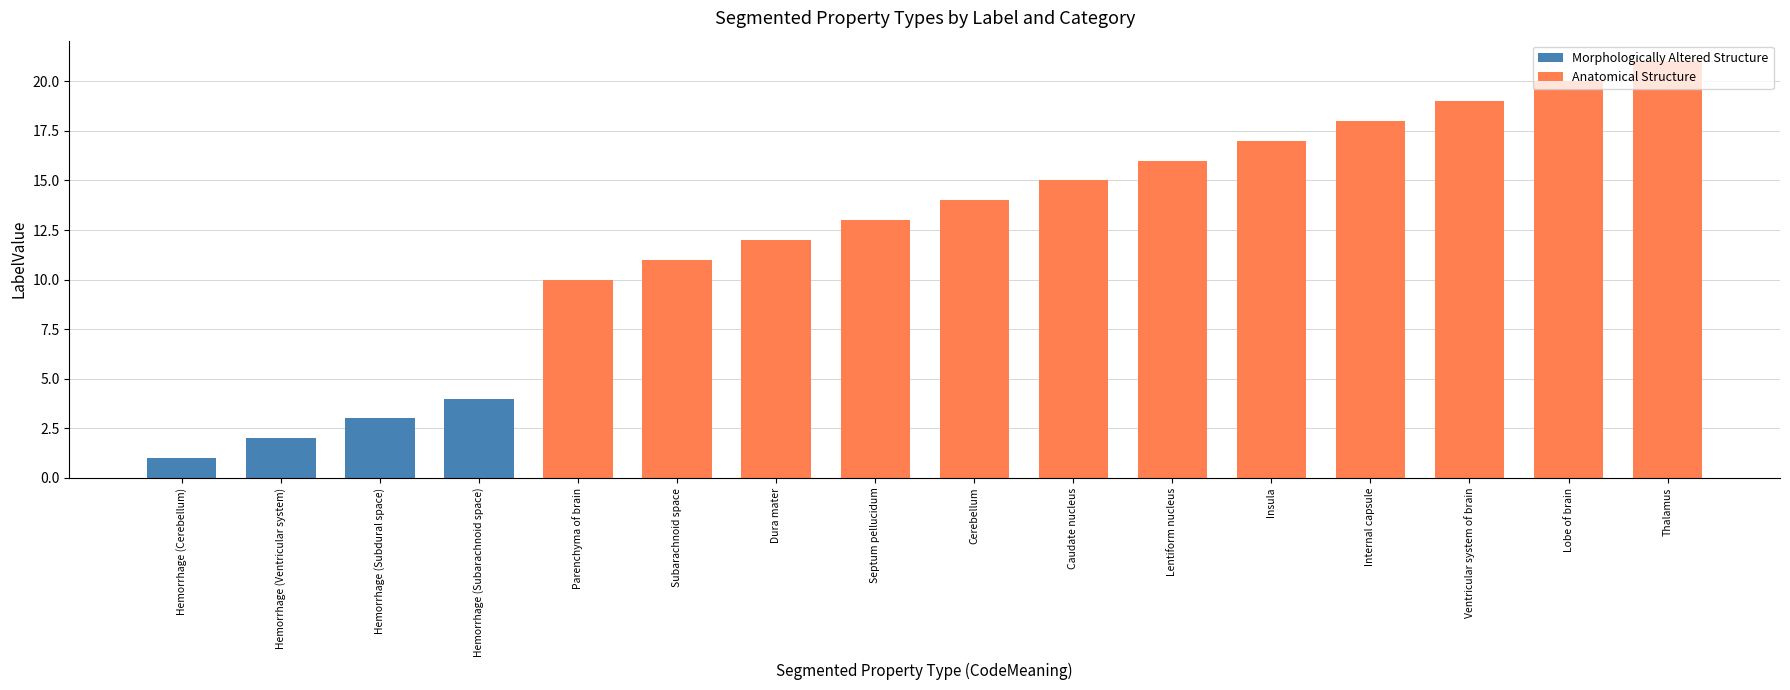

Reading left to right, extract all data points from this chart.

Morphologically Altered Structure: Hemorrhage (Cerebellum)=1	Hemorrhage (Ventricular system)=2	Hemorrhage (Subdural space)=3	Hemorrhage (Subarachnoid space)=4	Parenchyma of brain=0	Subarachnoid space=0	Dura mater=0	Septum pellucidum=0	Cerebellum=0	Caudate nucleus=0	Lentiform nucleus=0	Insula=0	Internal capsule=0	Ventricular system of brain=0	Lobe of brain=0	Thalamus=0
Anatomical Structure: Hemorrhage (Cerebellum)=0	Hemorrhage (Ventricular system)=0	Hemorrhage (Subdural space)=0	Hemorrhage (Subarachnoid space)=0	Parenchyma of brain=10	Subarachnoid space=11	Dura mater=12	Septum pellucidum=13	Cerebellum=14	Caudate nucleus=15	Lentiform nucleus=16	Insula=17	Internal capsule=18	Ventricular system of brain=19	Lobe of brain=20	Thalamus=21